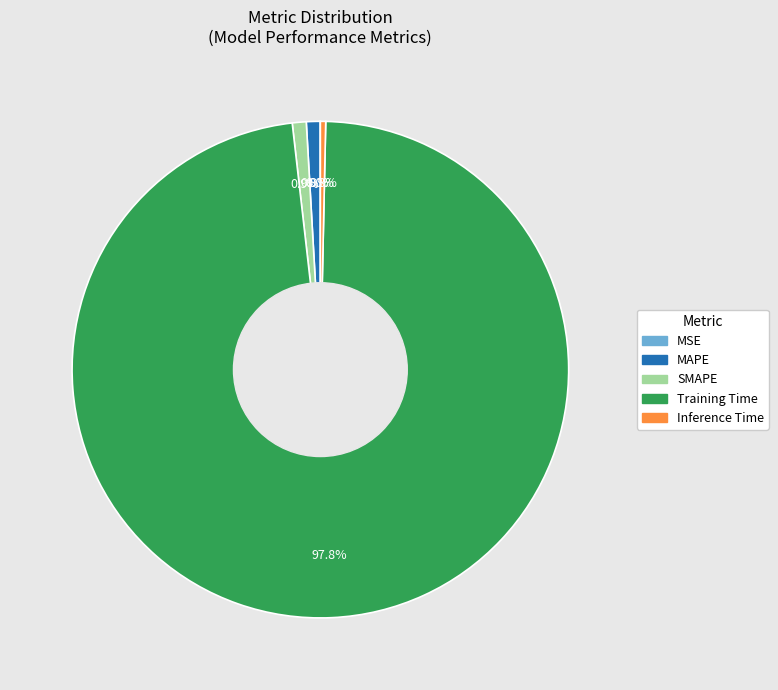

Do Inference Time and Training Time together represent more than half of the pie?

Yes